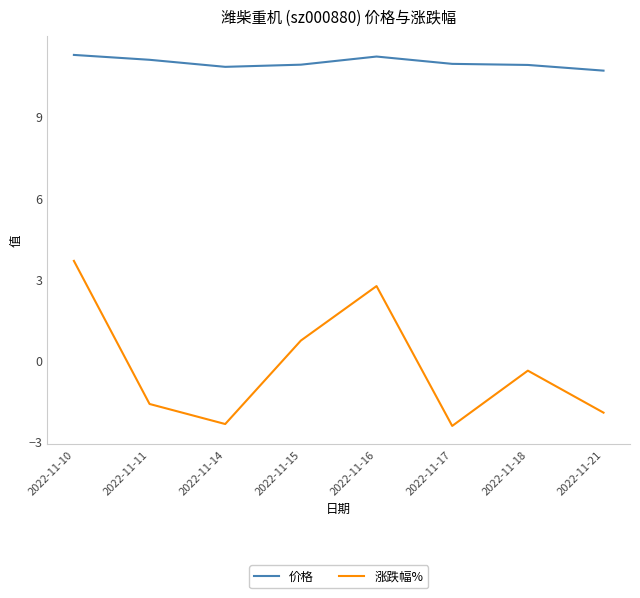

Which series has the widest spread of values?

涨跌幅%